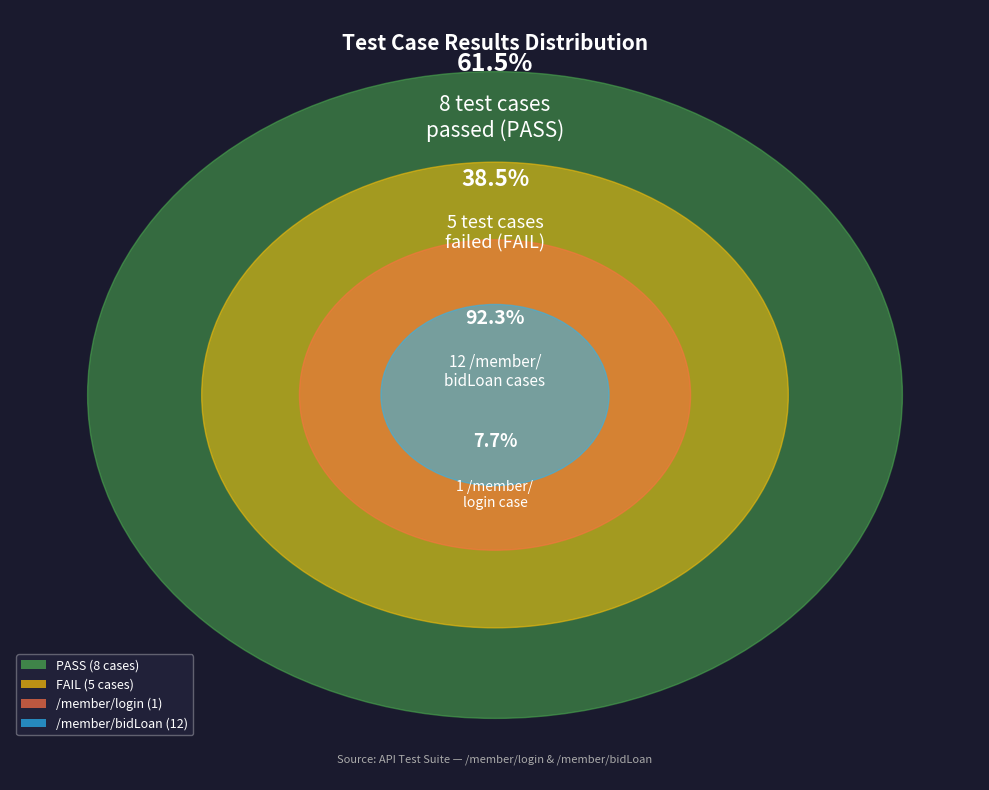

Count the number of slices in the pie.

2